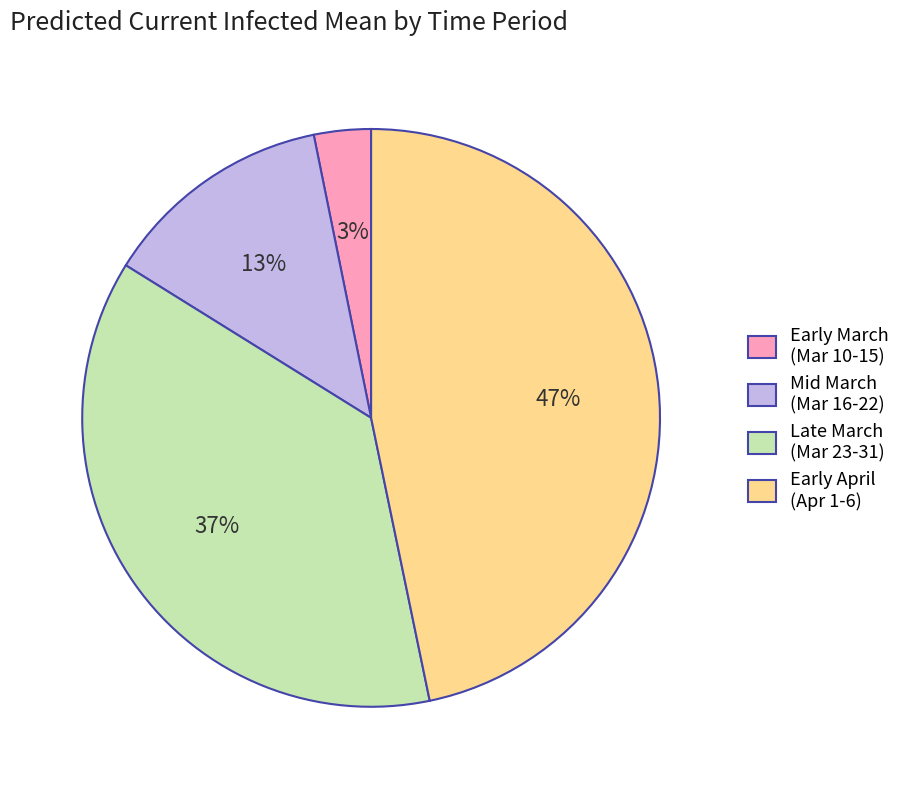

How many segments does this pie chart have?

4